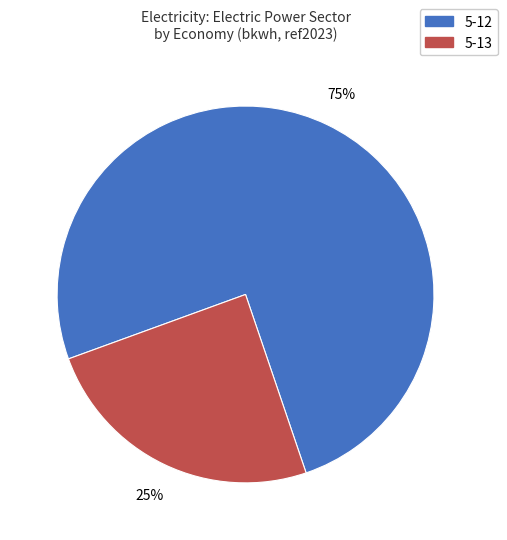

To the nearest percent, what percentage of the pie is 5-13?

25%